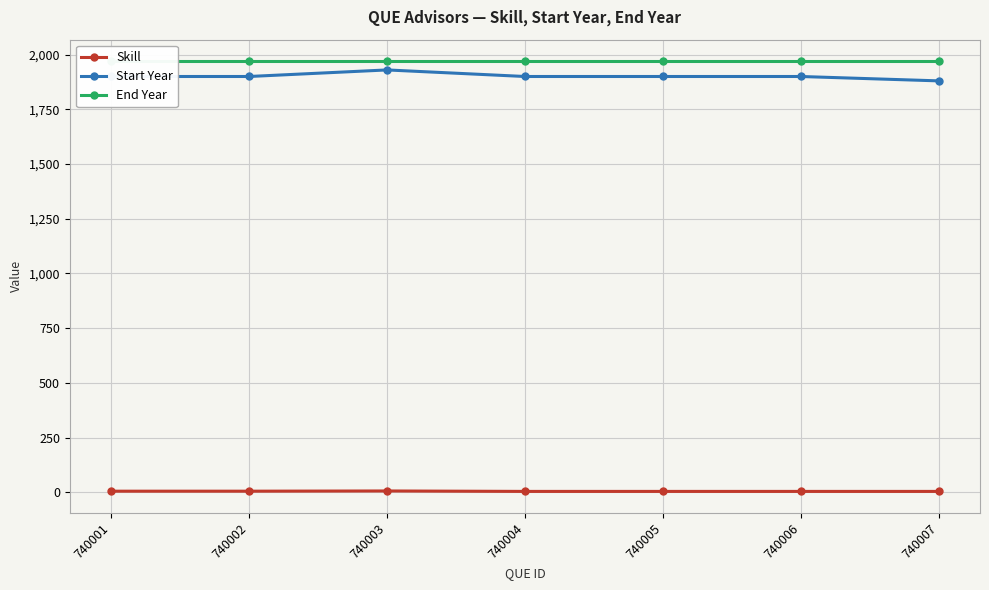

Where does the Start Year series first go above 1900?

740003